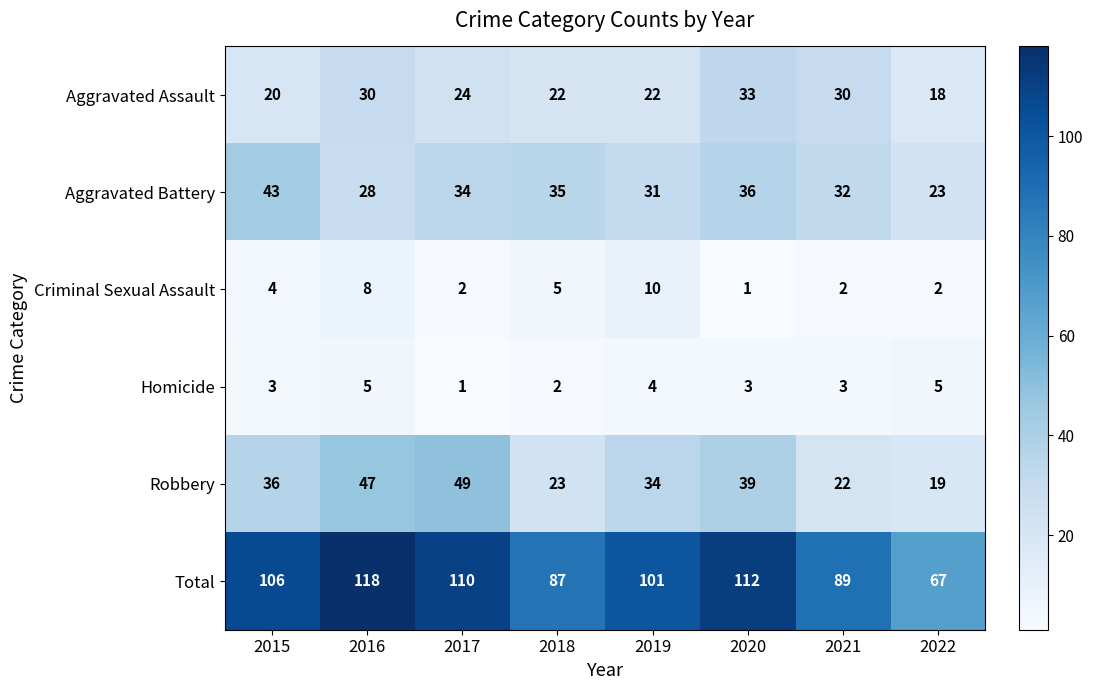

What is the difference between the maximum and second lowest values in the Robbery series?

27